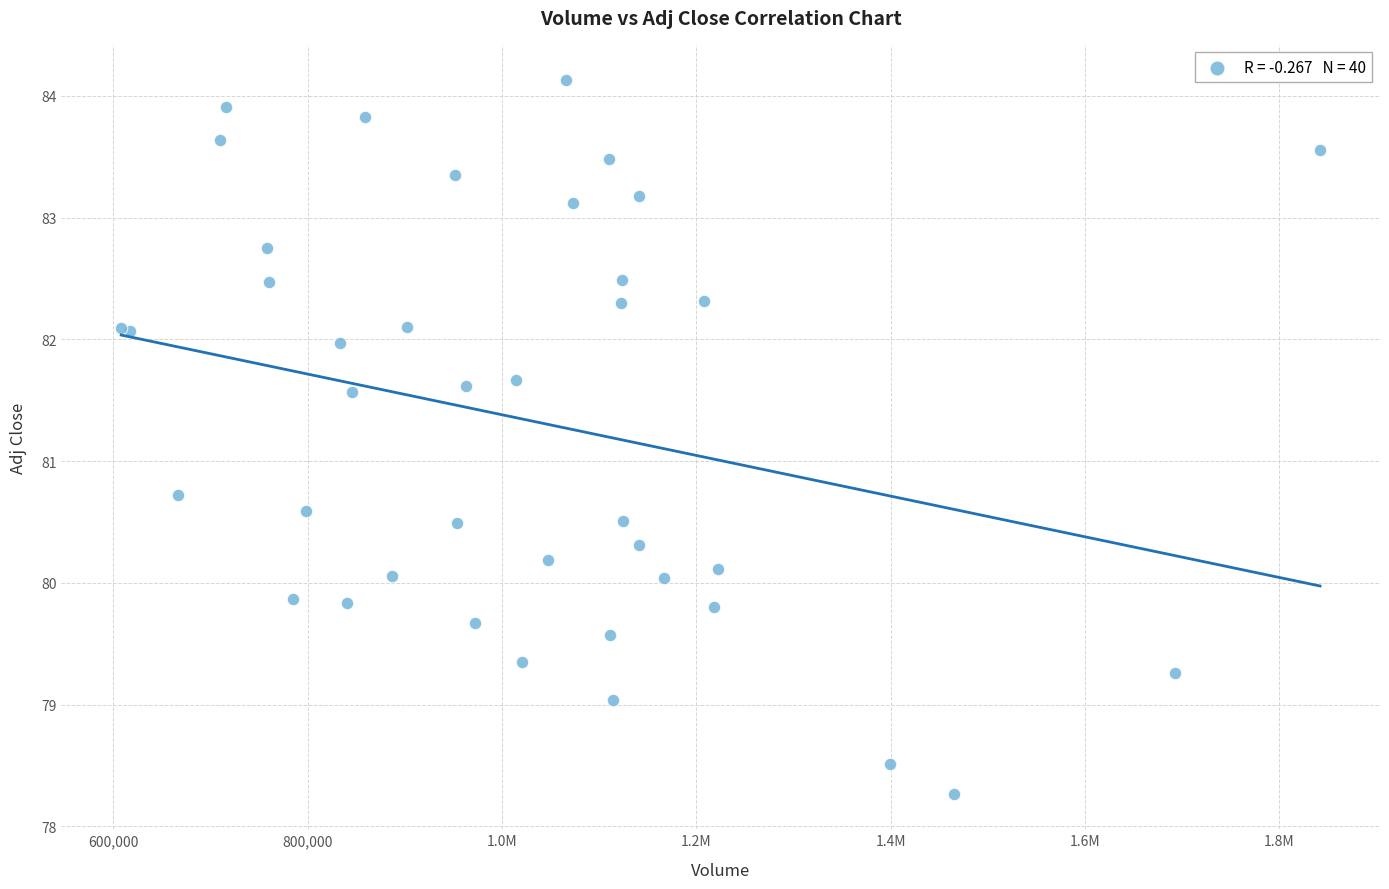

What Y value in the scatter plot is closest to 81?

80.7